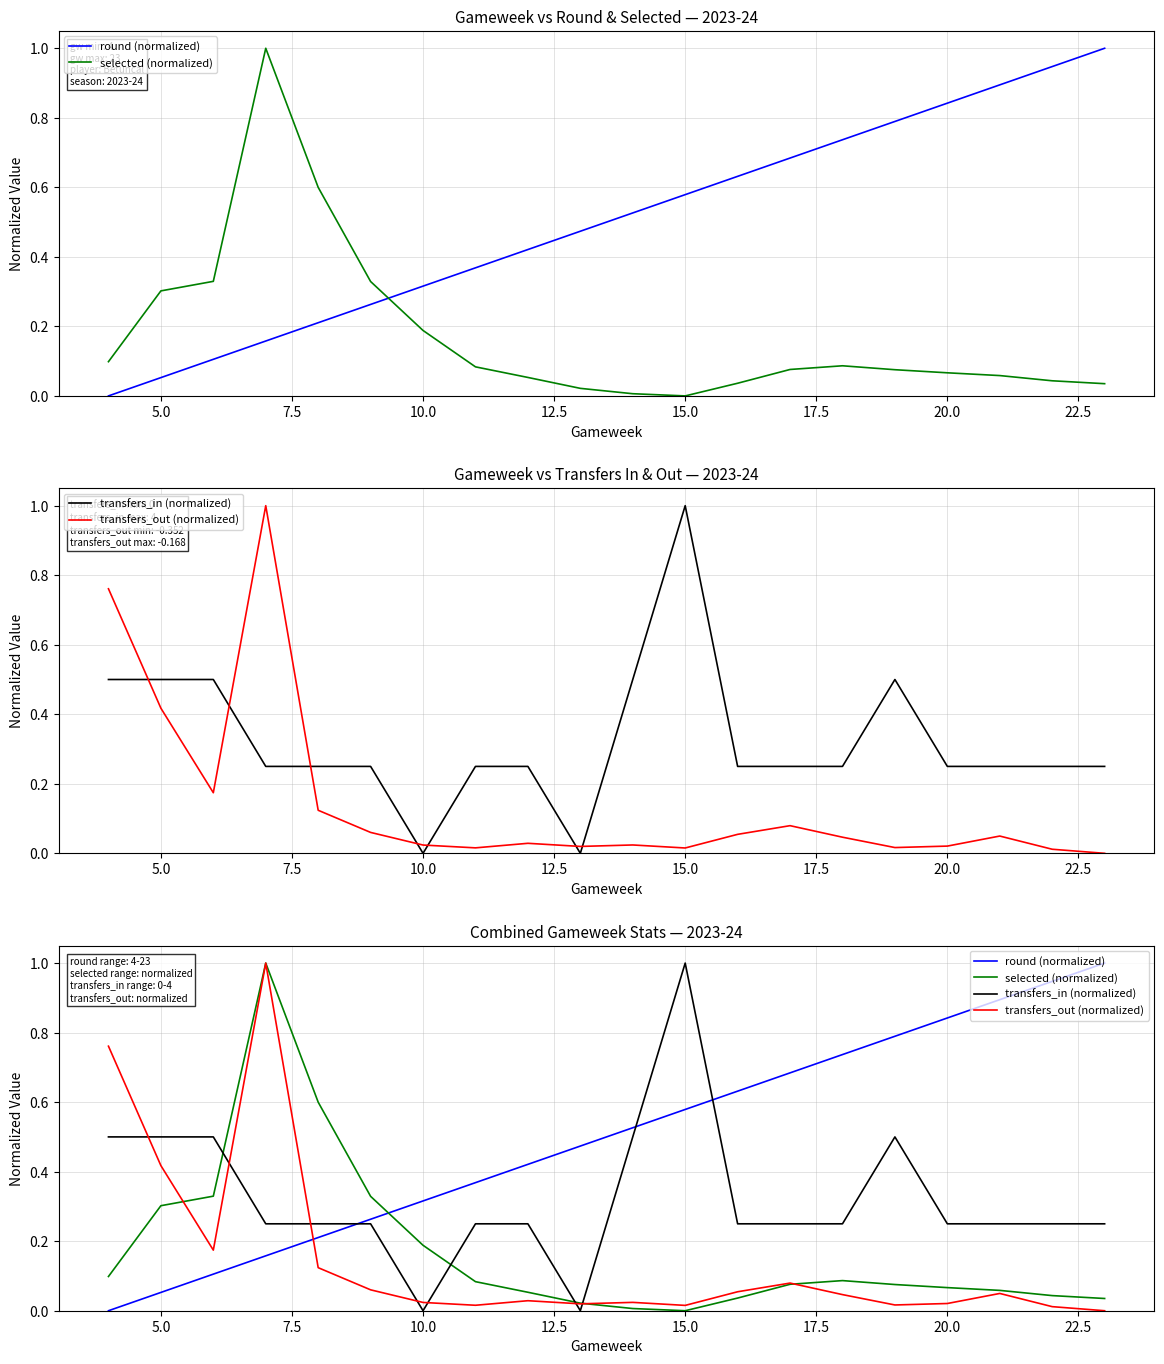

How many data points does each series have?

20